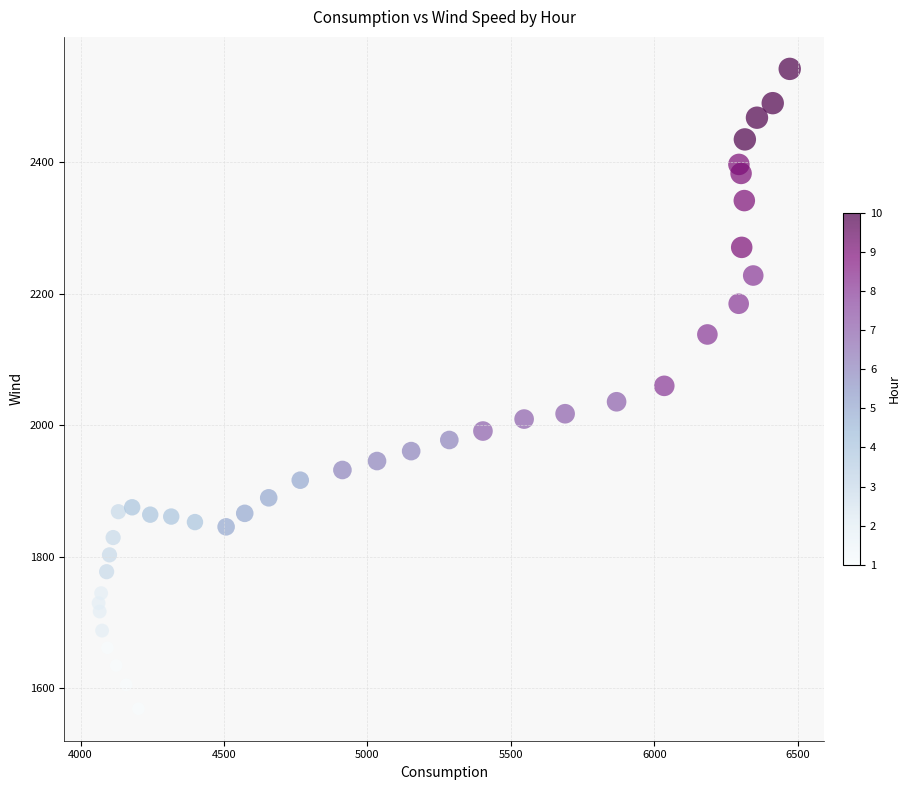

What is the range of Y values (max minus min)?

972.6